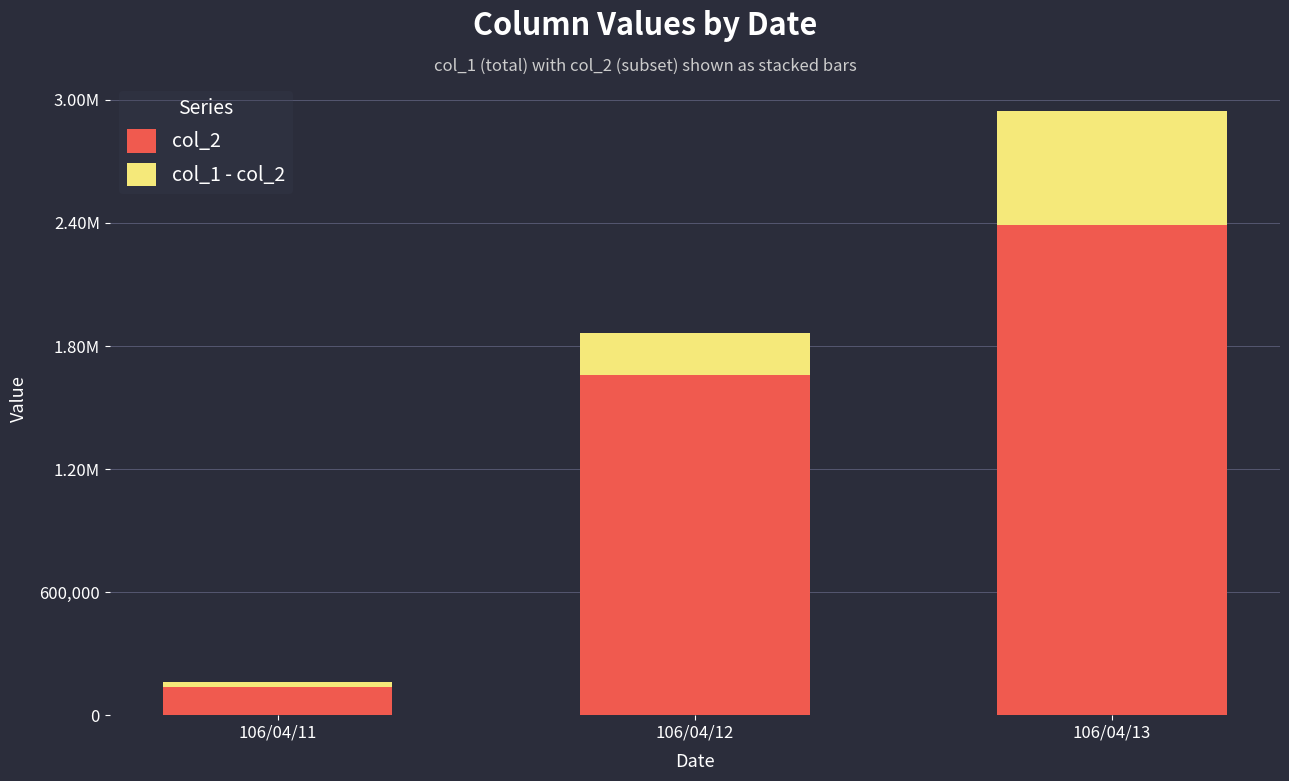

List the labels in order of col_2 value, largest first.

106/04/13, 106/04/12, 106/04/11